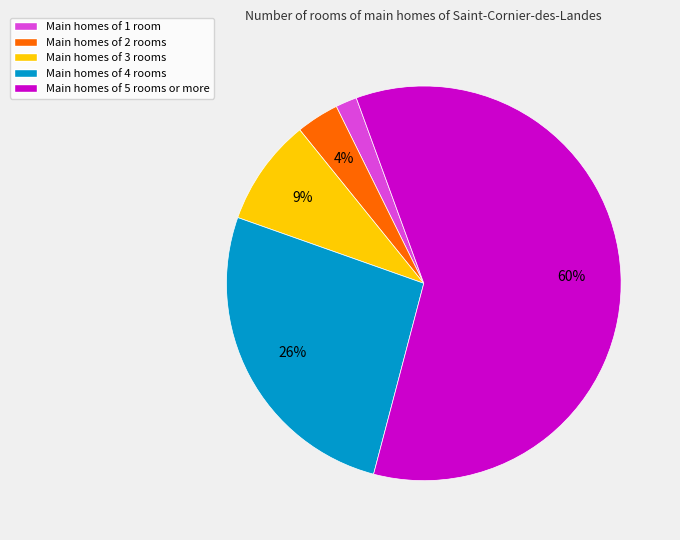

Which has a higher value, Main homes of 3 rooms or Main homes of 5 rooms or more?

Main homes of 5 rooms or more